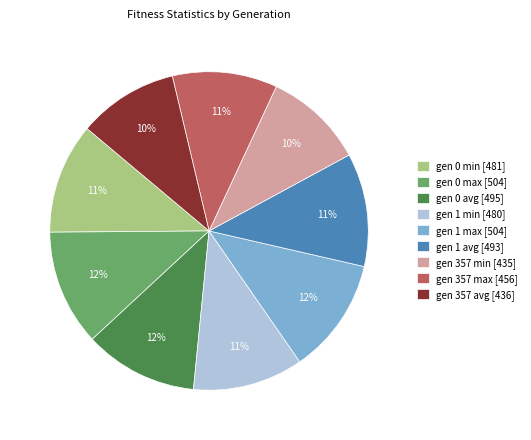

What percentage is the gen 0 avg slice, to the nearest percent?

12%